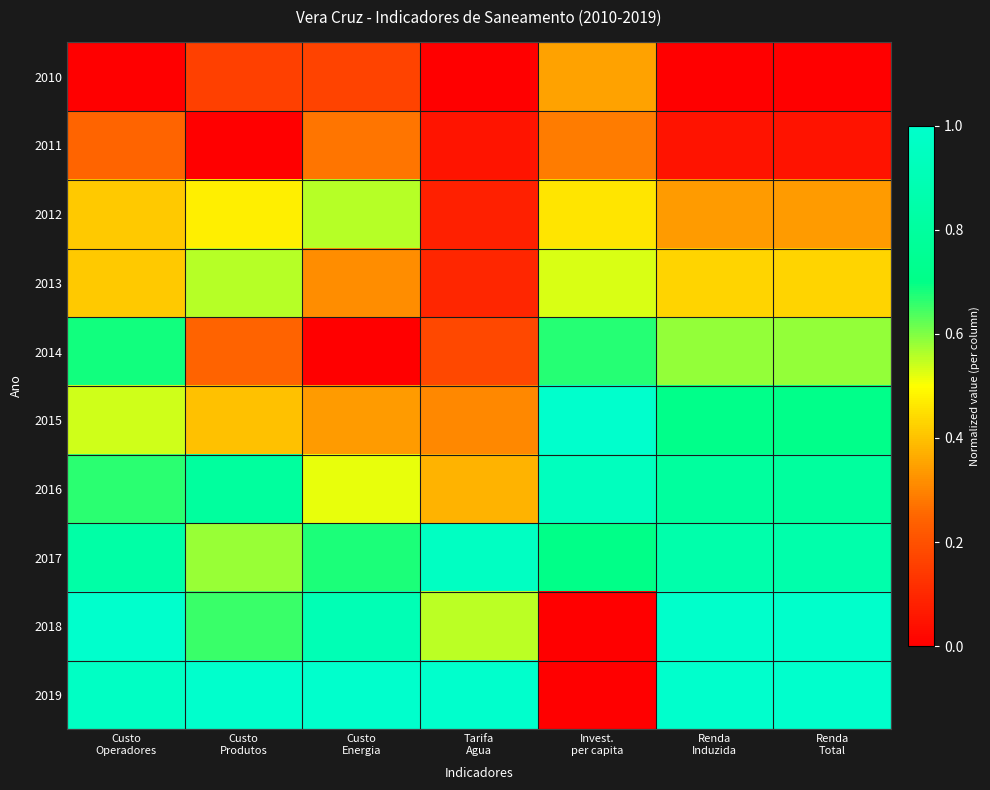

Which series has the largest total across all categories?

2019